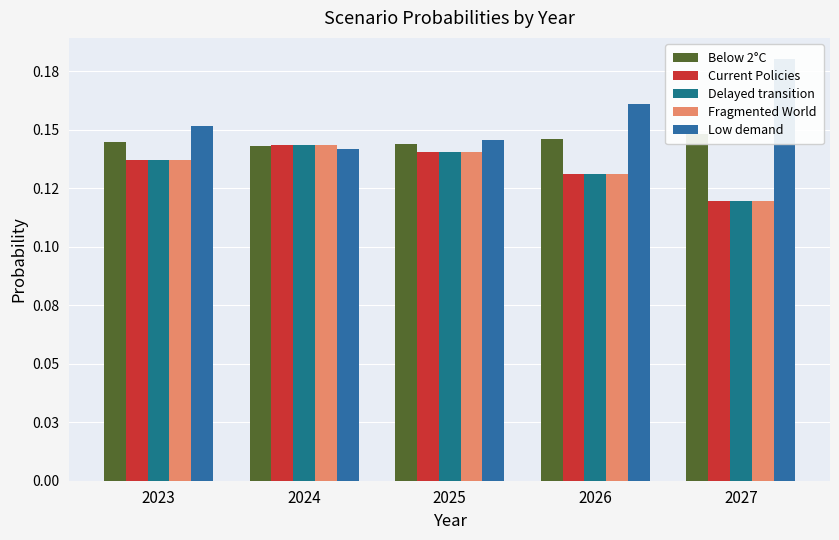

Reading left to right, extract all data points from this chart.

Below 2°C: 0.1	0.1	0.1	0.1	0.1
Current Policies: 0.1	0.1	0.1	0.1	0.1
Delayed transition: 0.1	0.1	0.1	0.1	0.1
Fragmented World: 0.1	0.1	0.1	0.1	0.1
Low demand: 0.2	0.1	0.1	0.2	0.2